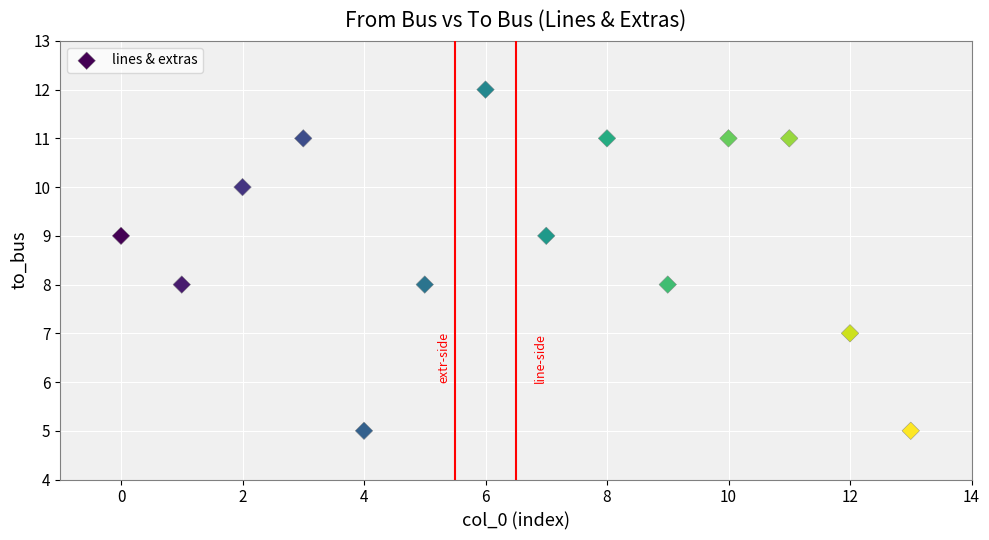

What is the range of Y values (max minus min)?

7